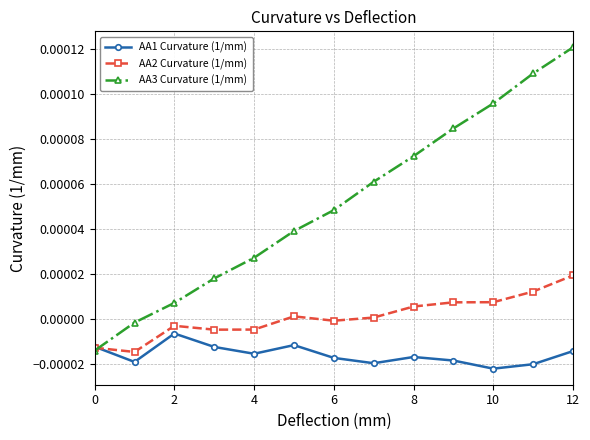

Rank the series by their maximum value, from highest to lowest.

AA3 Curvature (1/mm), AA2 Curvature (1/mm), AA1 Curvature (1/mm)